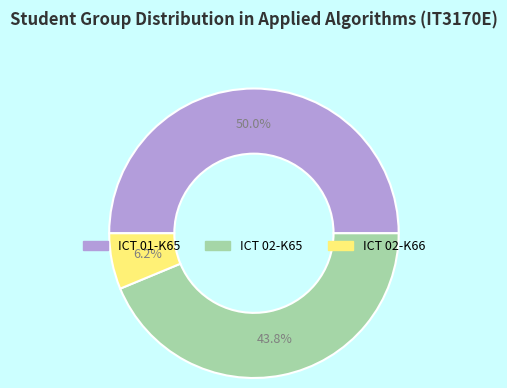

Rank the categories by value from lowest to highest.

ICT 02-K66, ICT 02-K65, ICT 01-K65